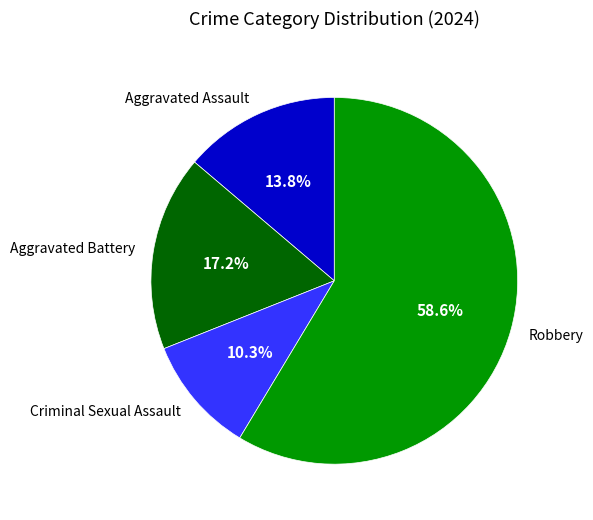

How many segments does this pie chart have?

4